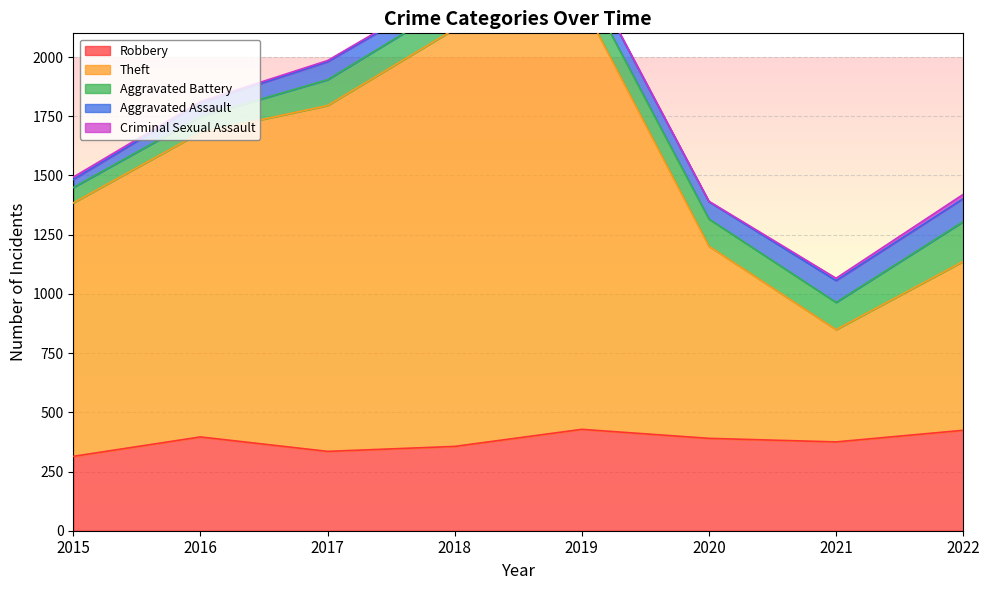

Where is the first local maximum for Criminal Sexual Assault?

2018